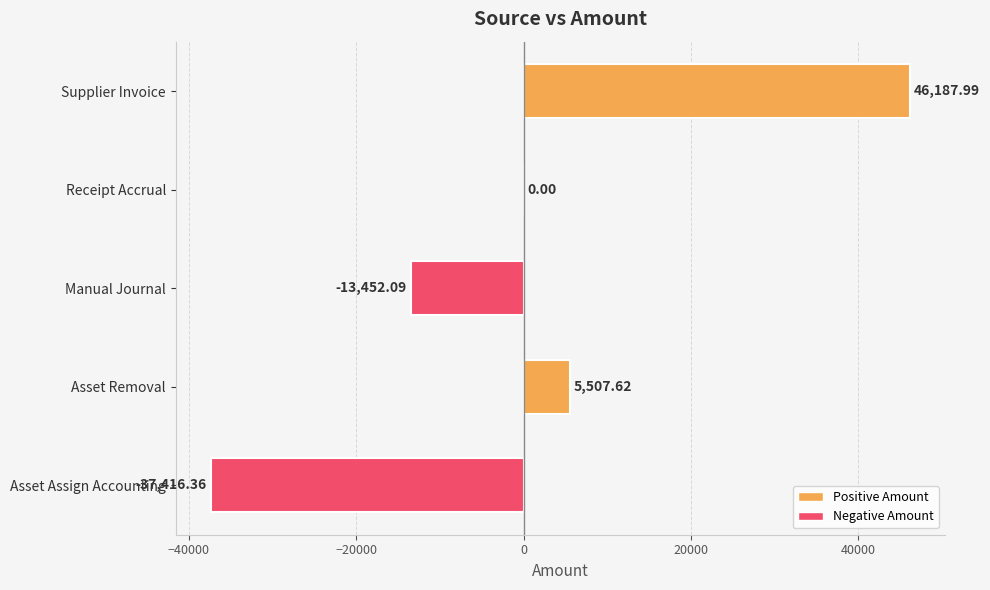

What is the change in value from Asset Removal to Manual Journal?

-18959.7